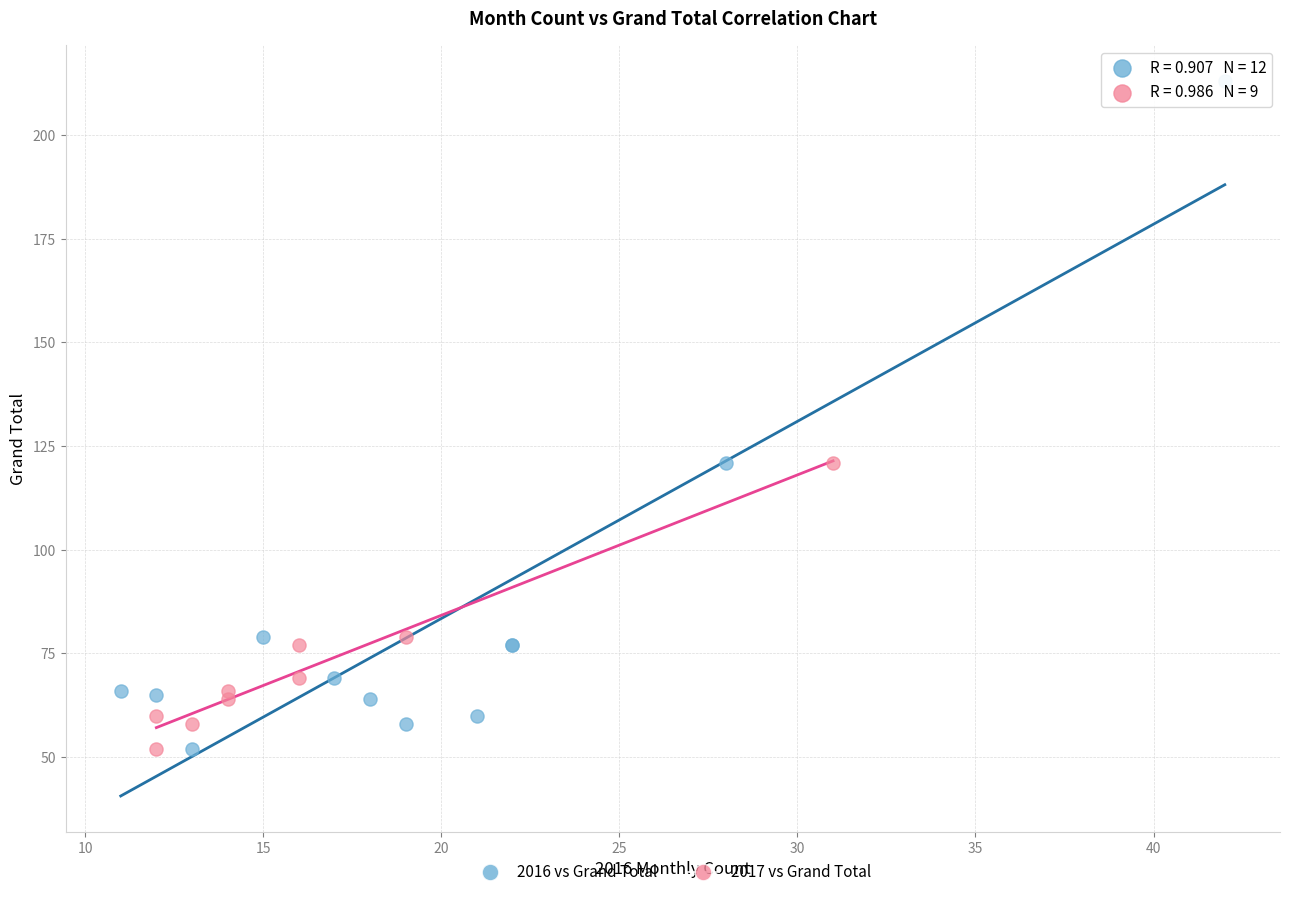

Which series contains the highest Y value?

2016 vs Grand Total